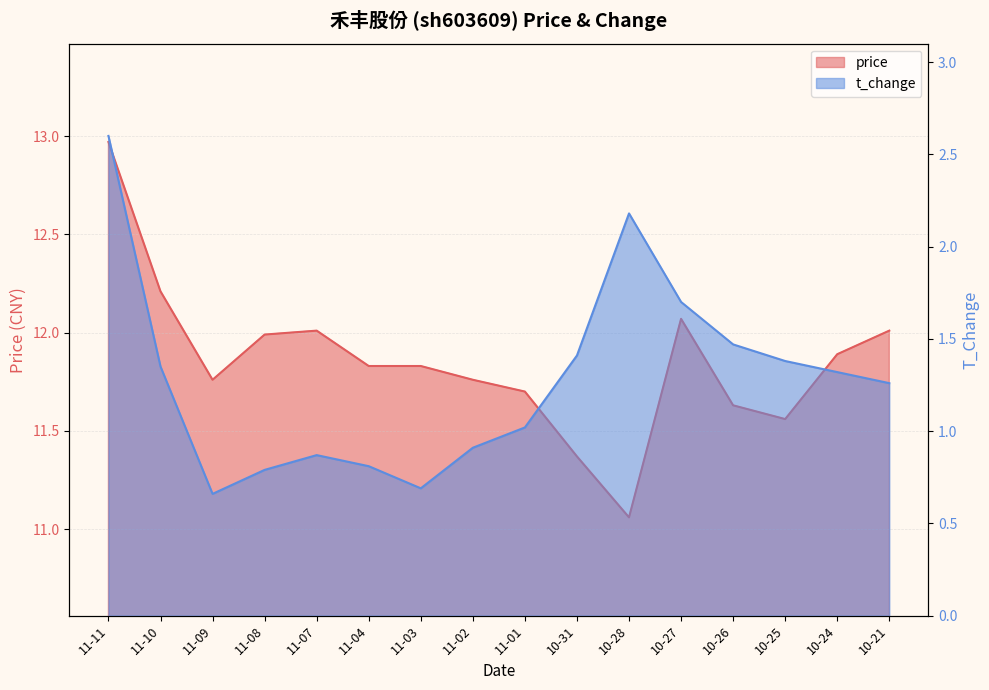

List the labels in order of t_change value, smallest first.

11-09, 11-03, 11-08, 11-04, 11-07, 11-02, 11-01, 10-21, 10-24, 11-10, 10-25, 10-31, 10-26, 10-27, 10-28, 11-11